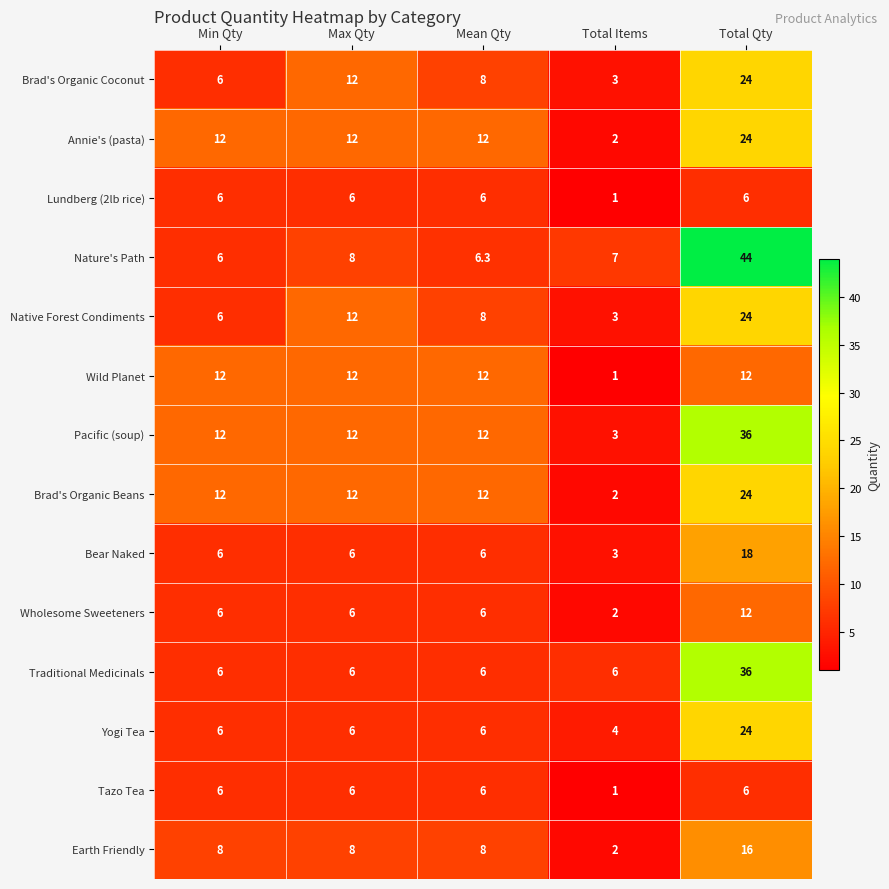

The value of Brad's Organic Coconut at Total Qty is 32.0. True or false?

False